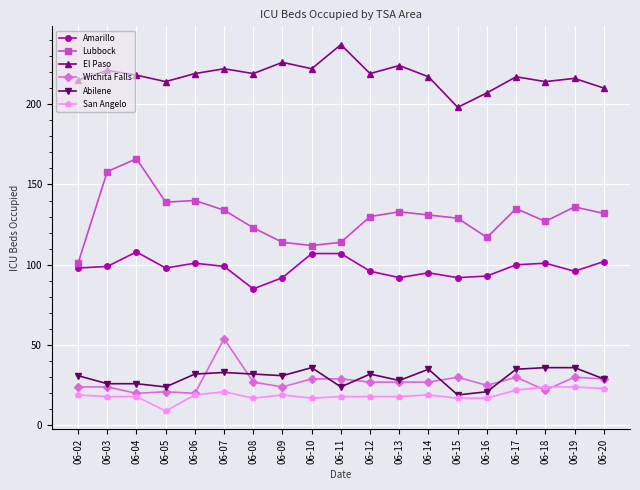

What is the approximate value of Lubbock at 06-06, to the nearest 10?

140